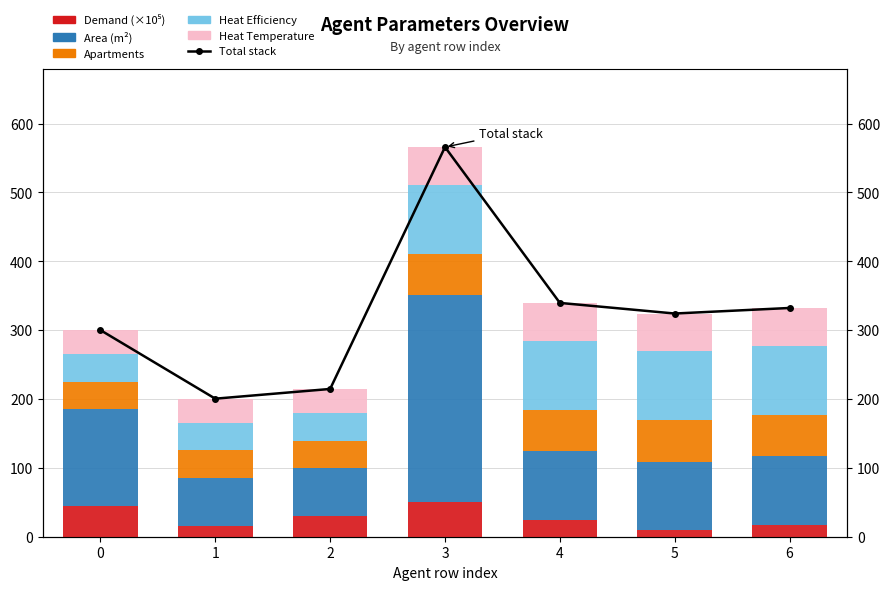

What is the difference between the second highest and minimum values in the Apartments series?

20.0